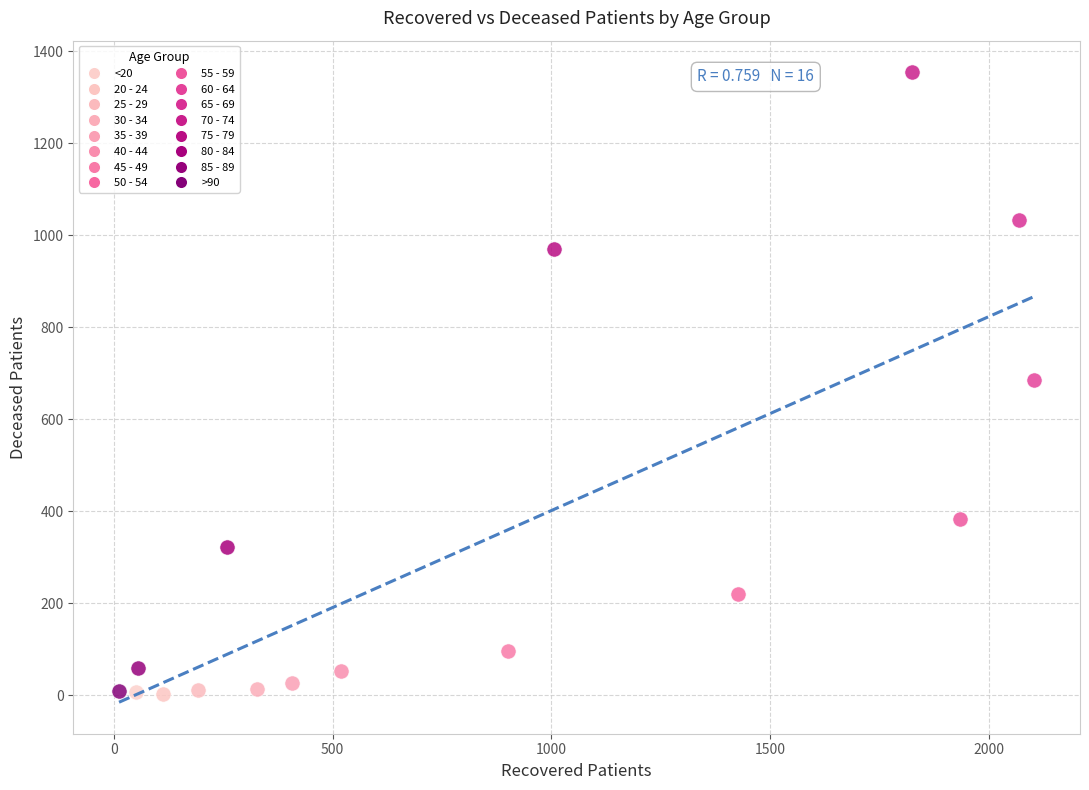

What are all the series names shown in the legend?

<20, 20 - 24, 25 - 29, 30 - 34, 35 - 39, 40 - 44, 45 - 49, 50 - 54, 55 - 59, 60 - 64, 65 - 69, 70 - 74, 75 - 79, 80 - 84, 85 - 89, >90